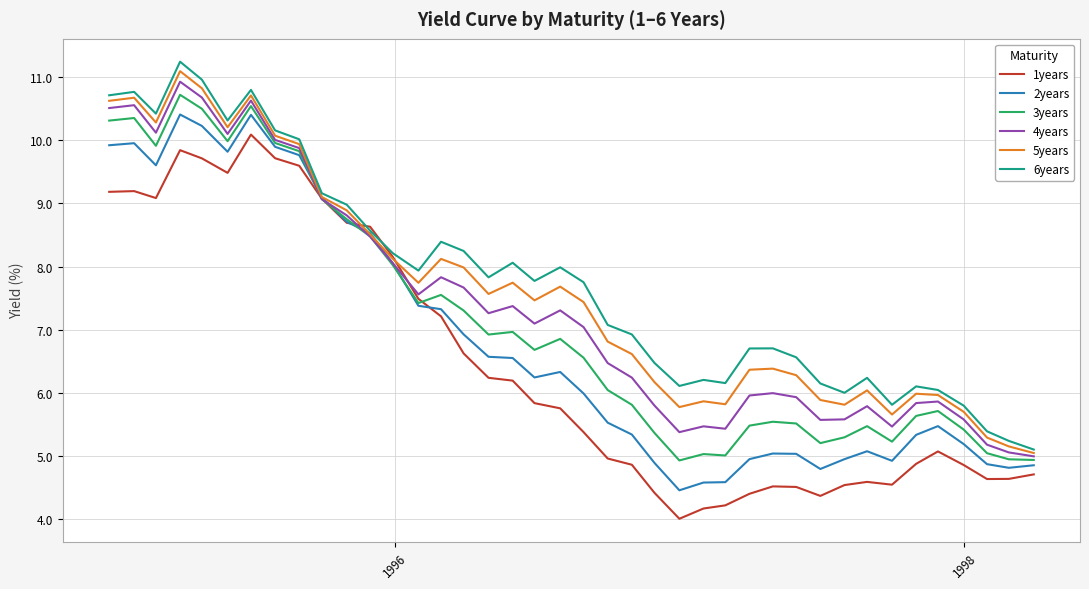

Rank the series by their maximum value, from lowest to highest.

1years, 2years, 3years, 4years, 5years, 6years